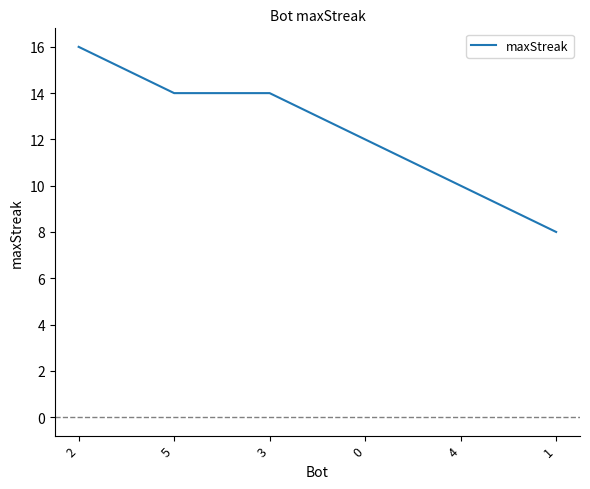

What is the difference between the maximum and minimum values?

8